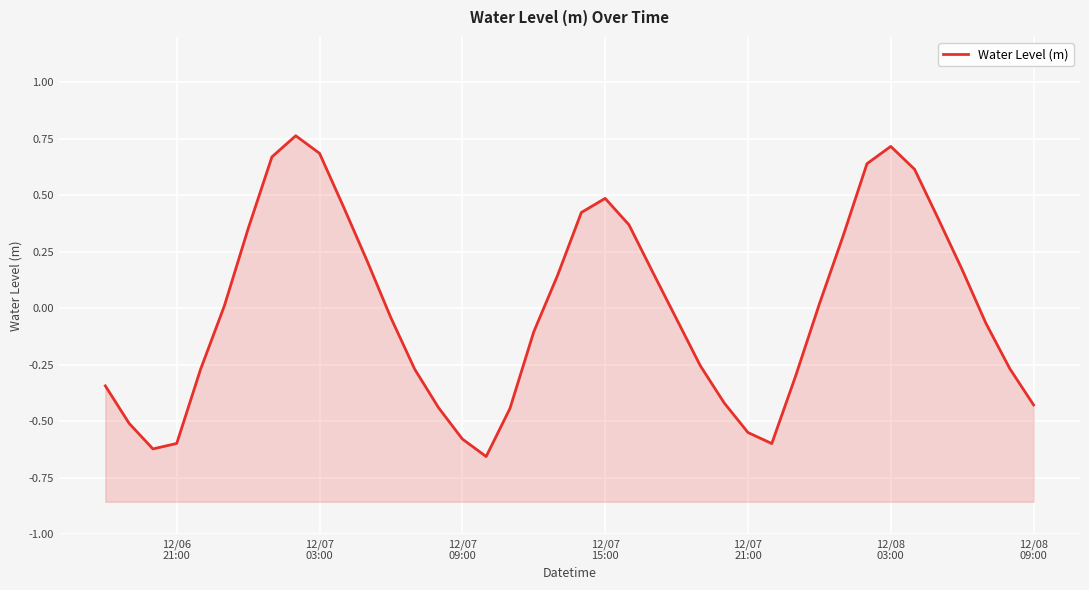

The value at 24 is -0.1. True or false?

False